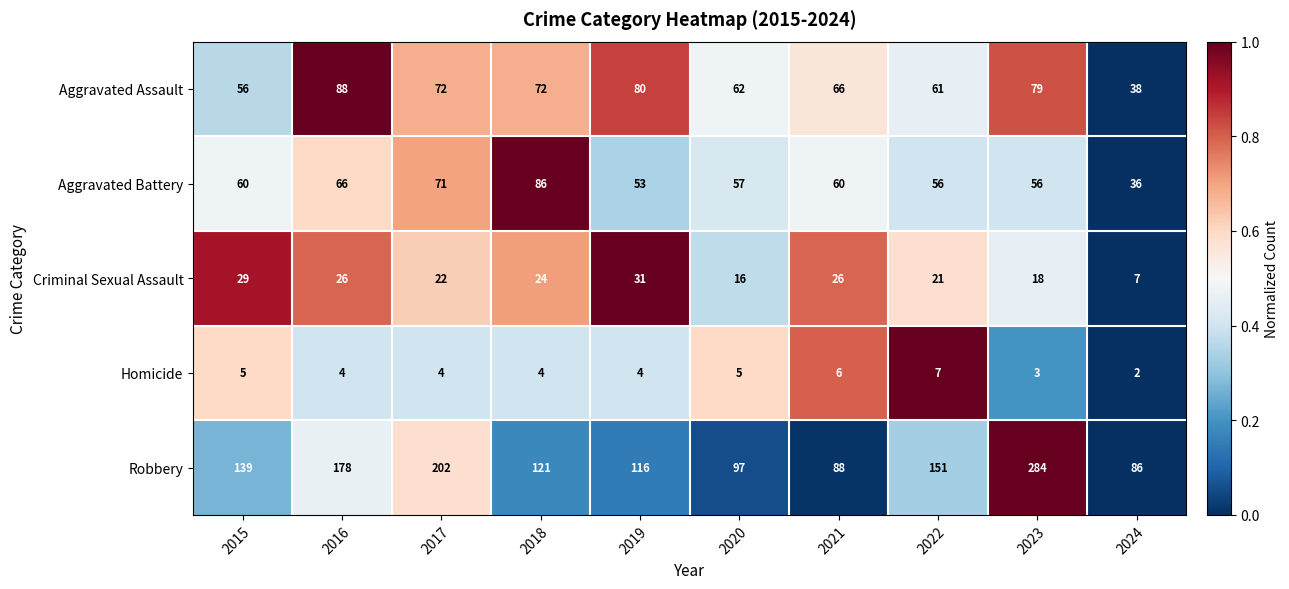

How many categories are shown in the chart?

10